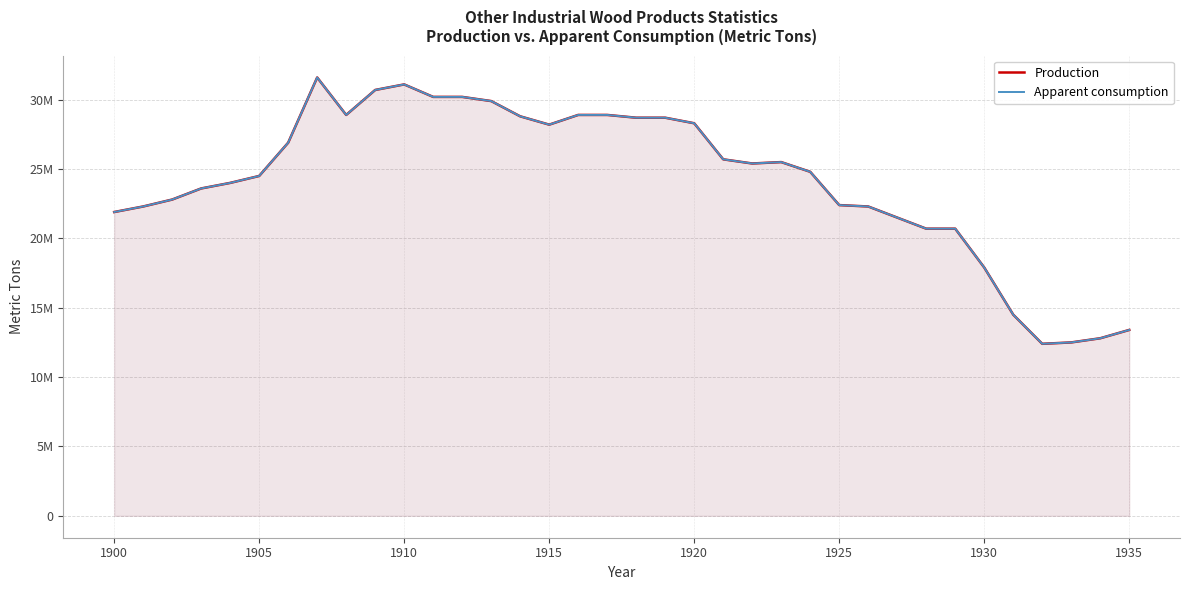

In Production, how many points are higher than both neighbors (excluding endpoints)?

3